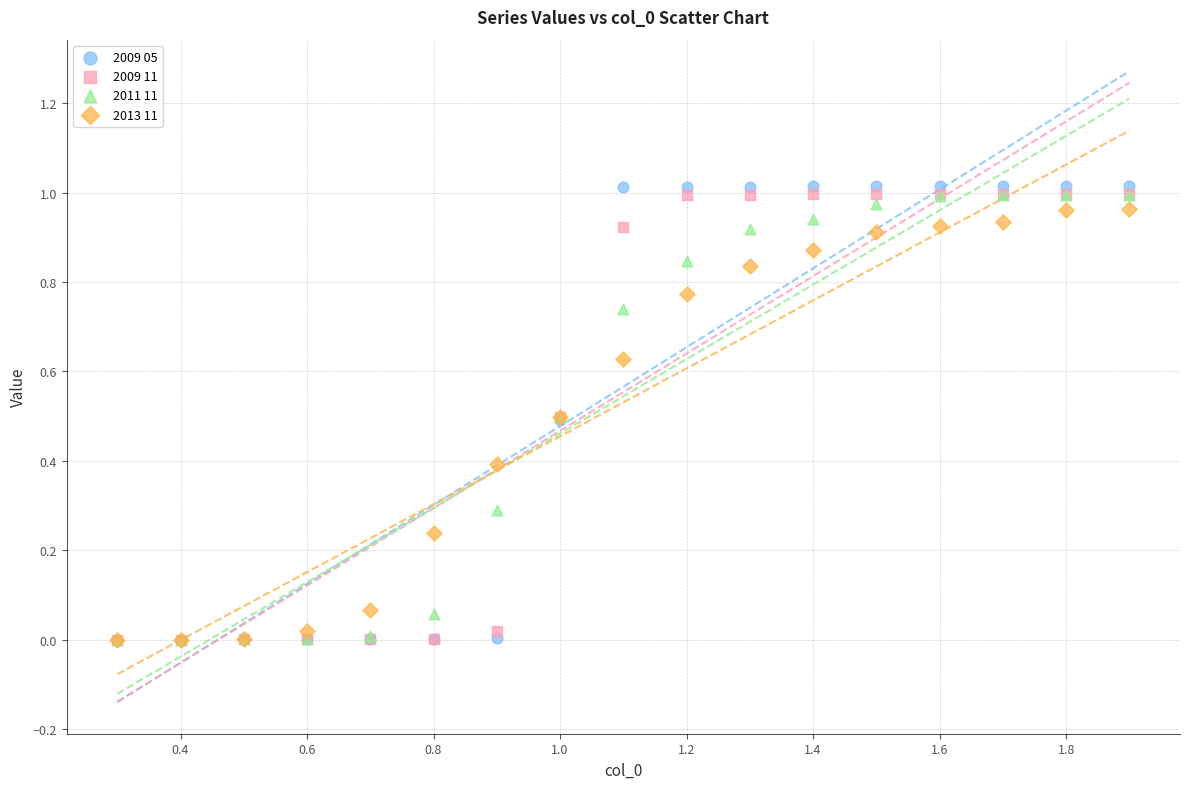

Which series has the widest spread of Y values?

2009 05